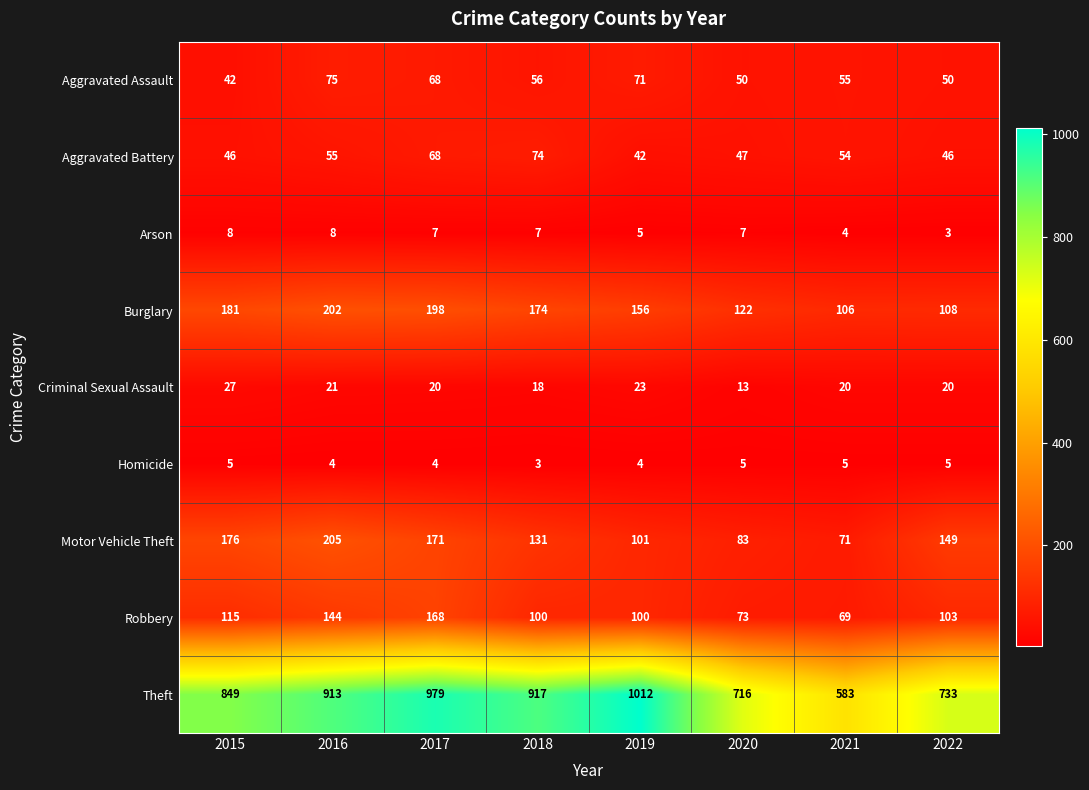

Which series has the largest range (max minus min)?

Theft